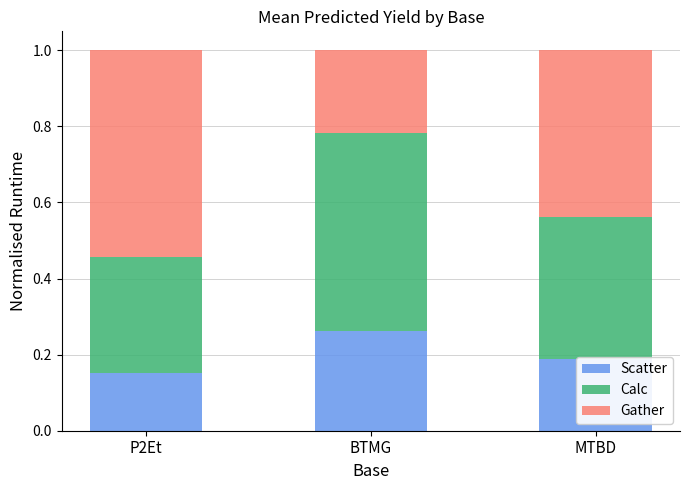

What is the sum of all Scatter values?

0.6